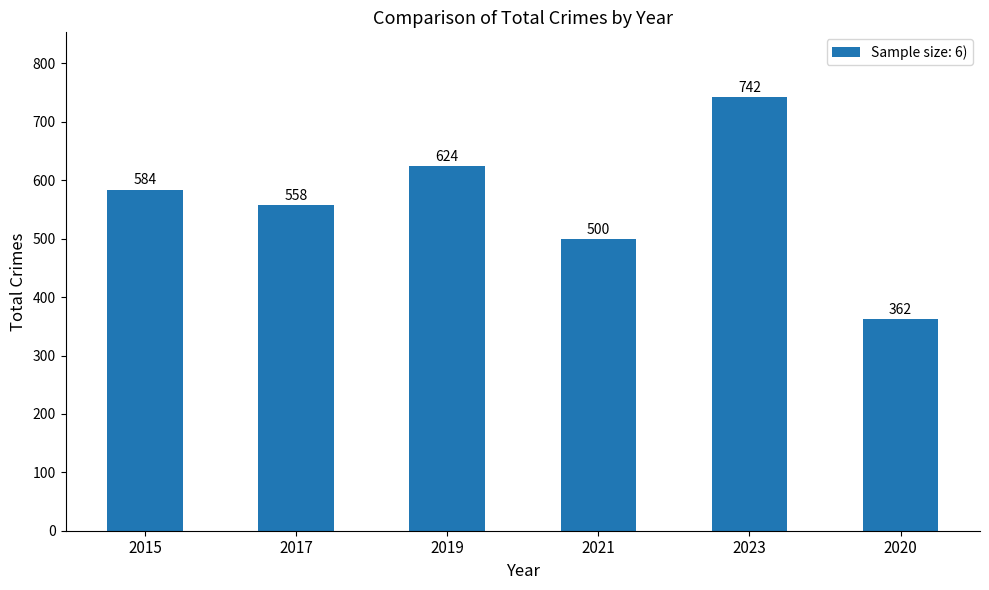

Reading right to left, what are all the values shown in this chart?

362	742	500	624	558	584